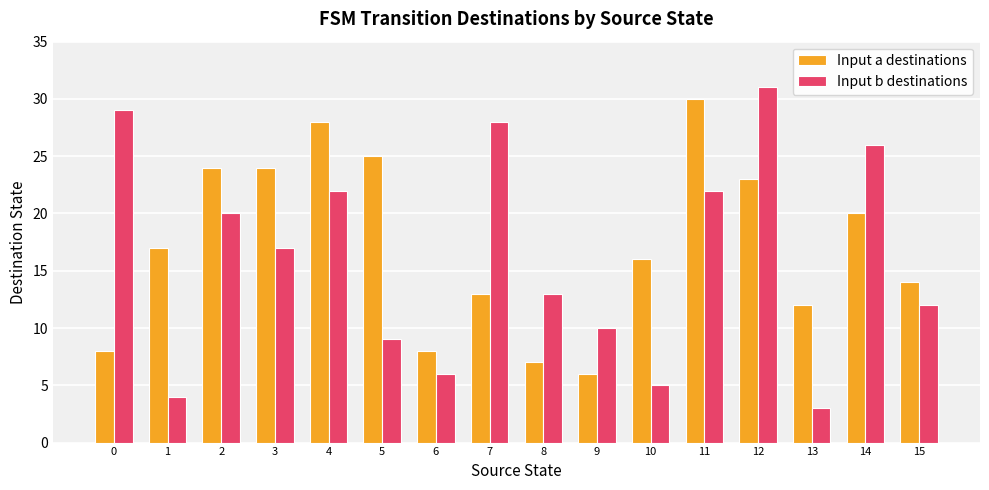

How many values in the Input b destinations series are below 17?

8